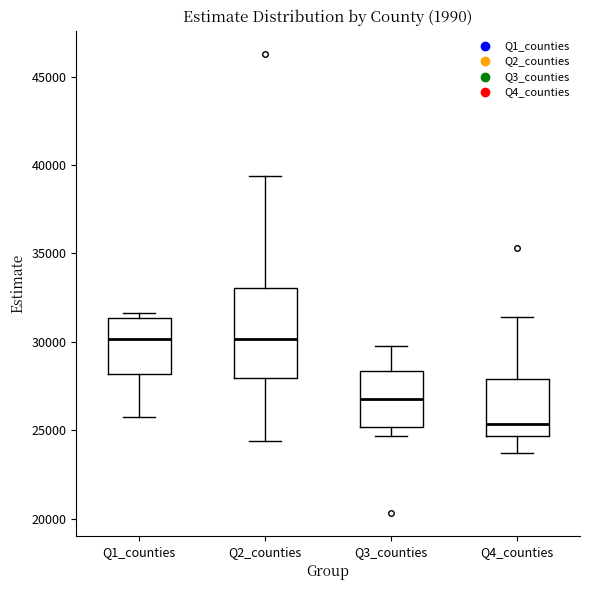

Where is the upper edge of the box for Q2_counties on the y-axis? The values are not printed on the chart, so give them approximately, as read against the axis.

33000